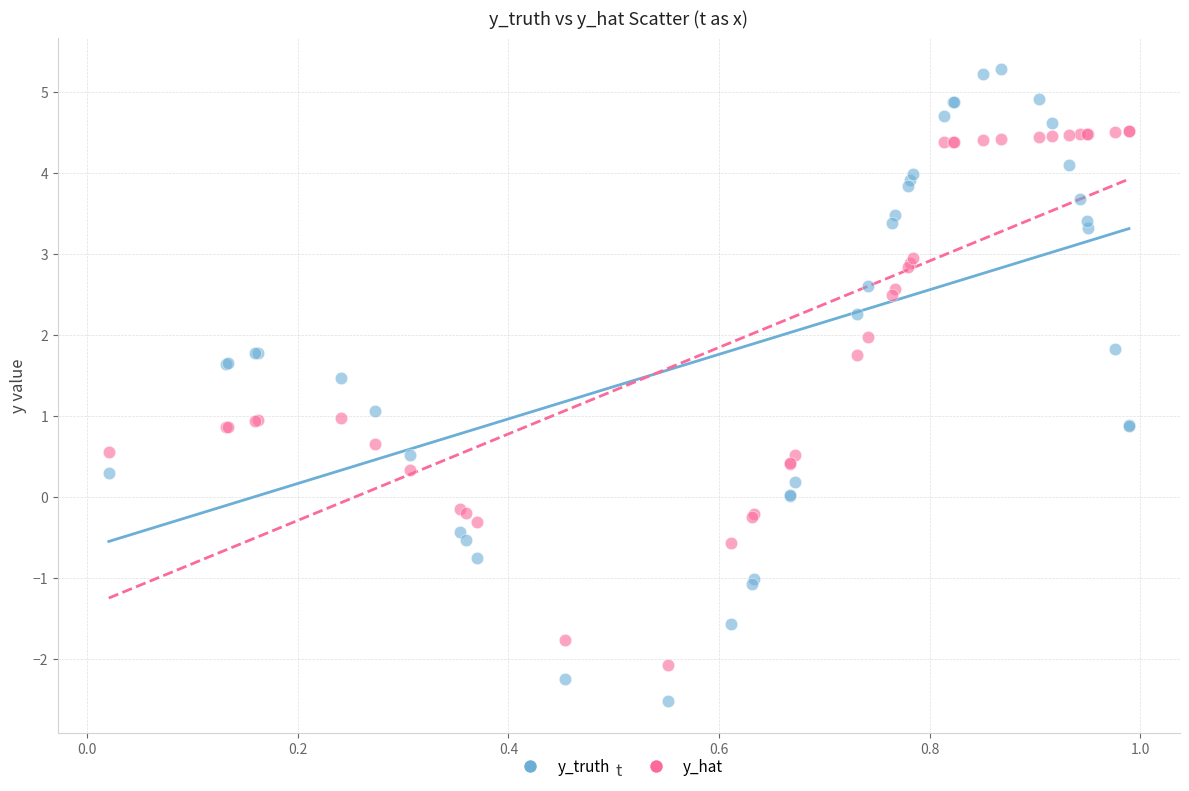

What is the X range (max minus min) for the scatter plot?

1.0